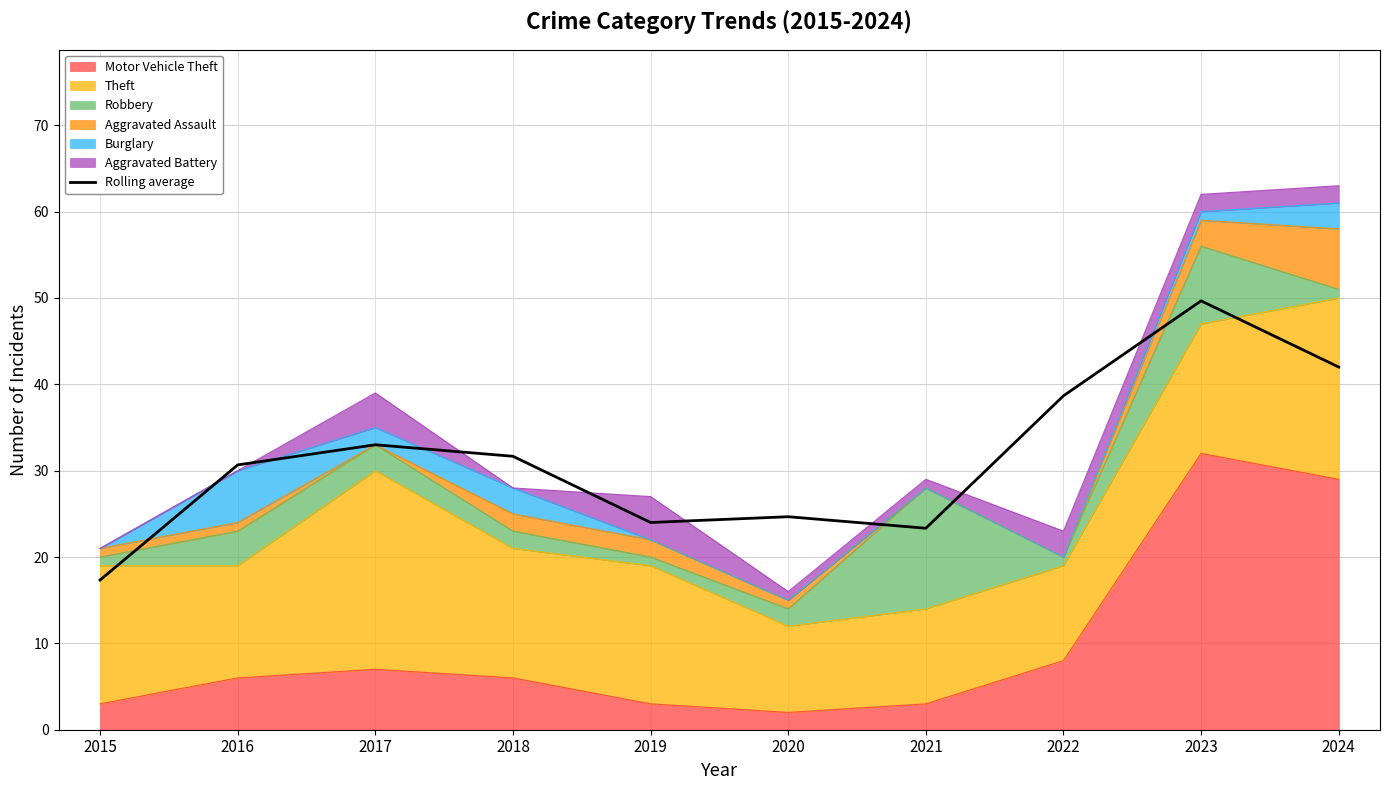

Reading left to right, extract all data points from this chart.

17.3	30.7	33.0	31.7	24.0	24.7	23.3	38.7	49.7	42.0